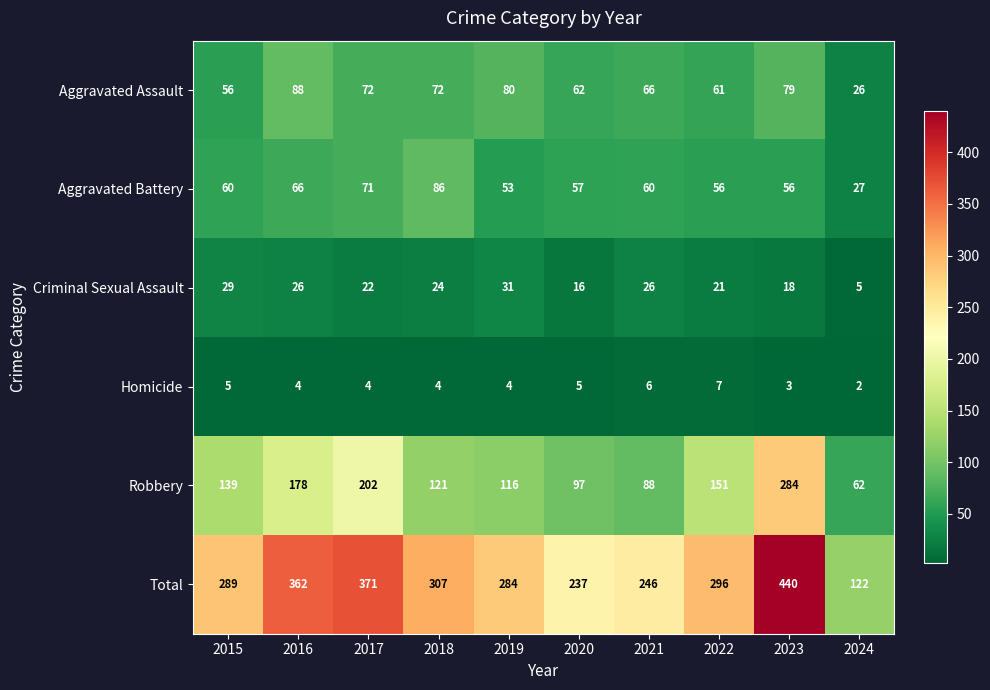

The value of Aggravated Assault at 2015 is 56. True or false?

True